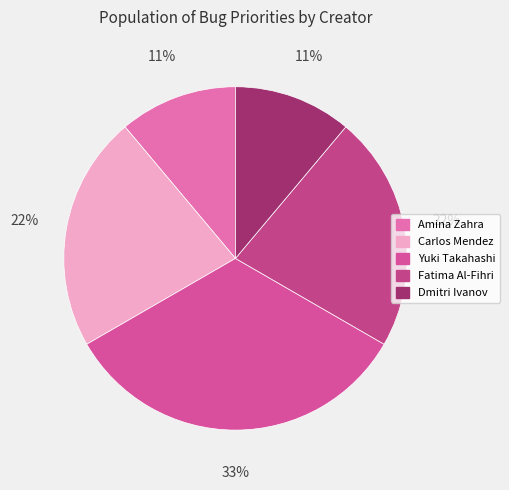

True or false: Amina Zahra accounts for 11% of the total.

True